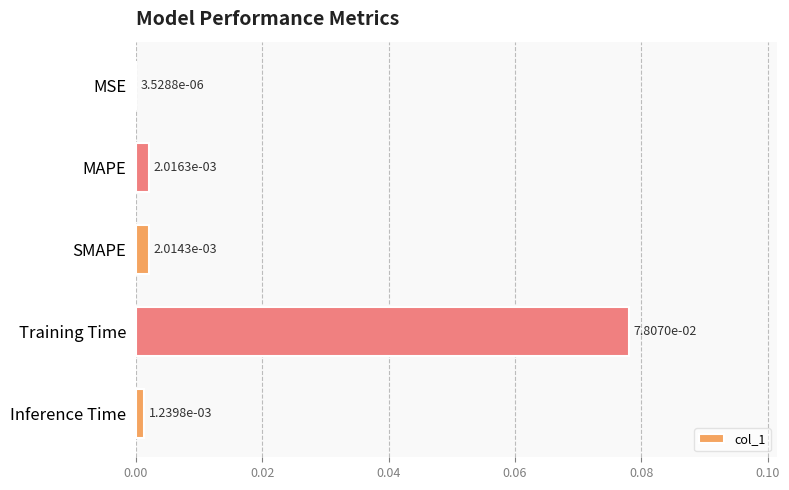

Between Training Time and MAPE, which is larger?

Training Time